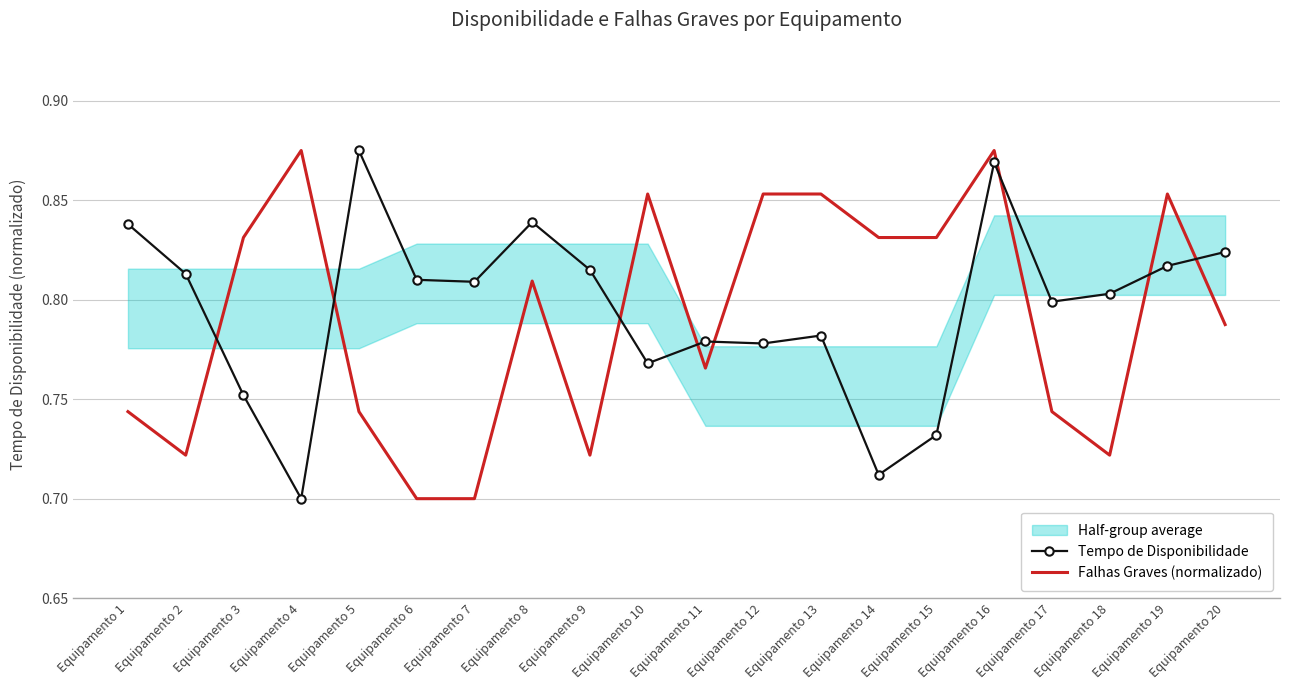

Rank the series by their maximum value, from lowest to highest.

Tempo de Disponibilidade, Falhas Graves (normalizado)